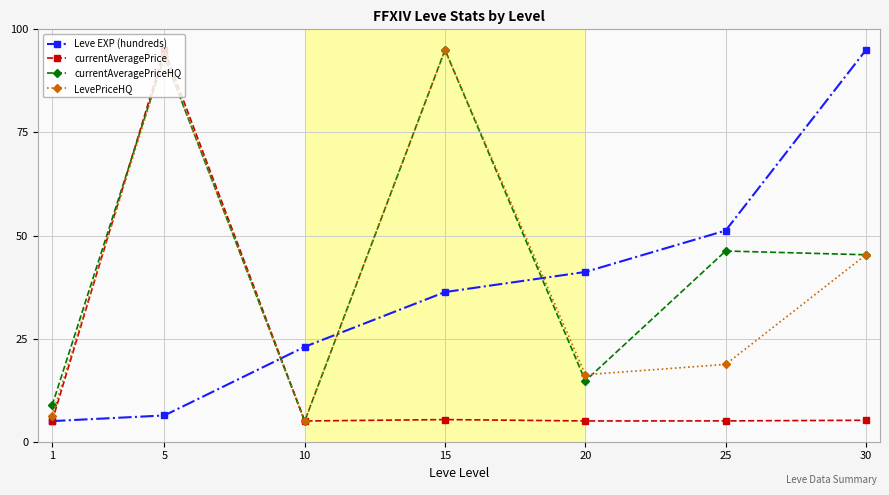

What is the smallest value displayed?

5.0